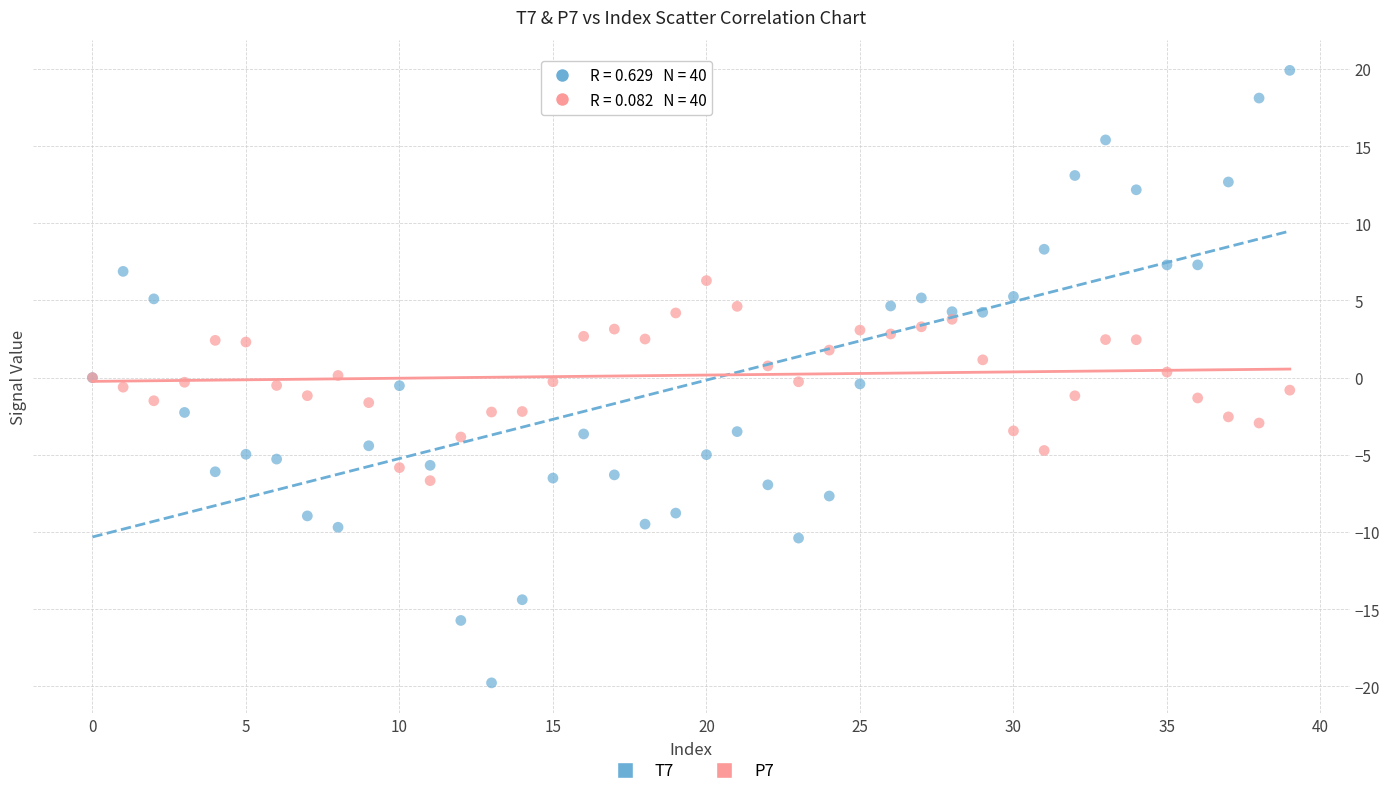

Which series contains the highest Y value?

T7